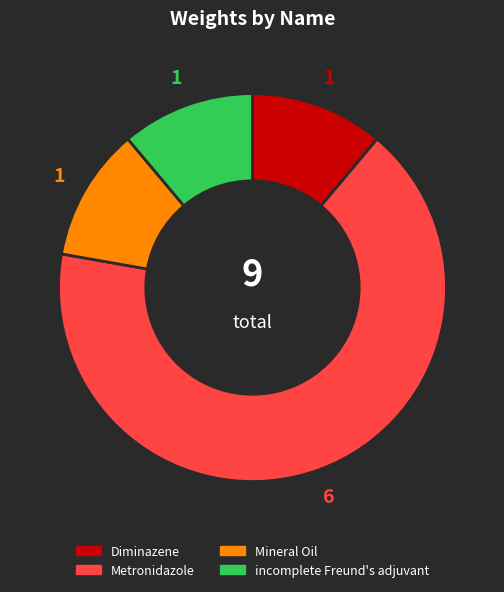

The Diminazene slice represents 1% of the pie. True or false?

False